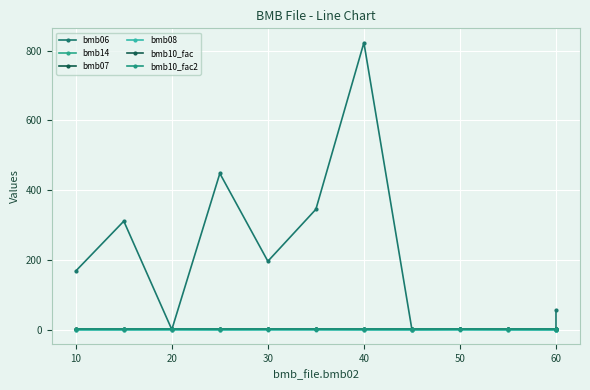

What is the sum of all bmb06 values?

2347.9